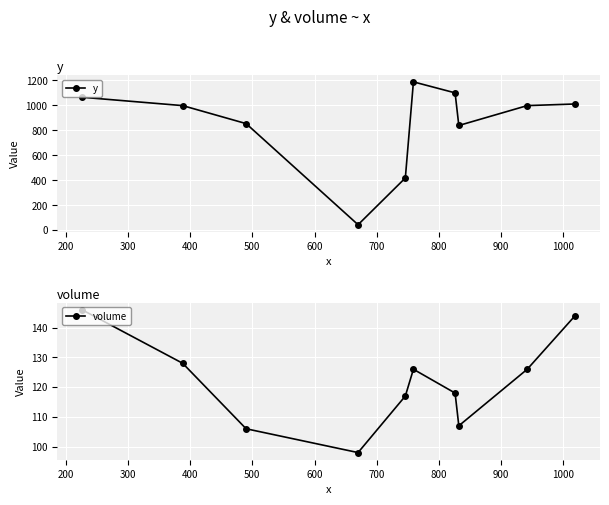

What is the sum of all y values?

8507